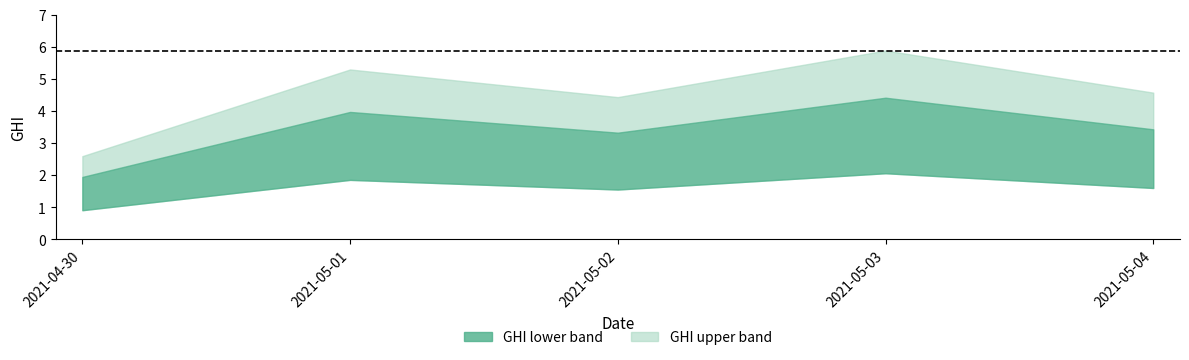

How many values exceed 4?

4